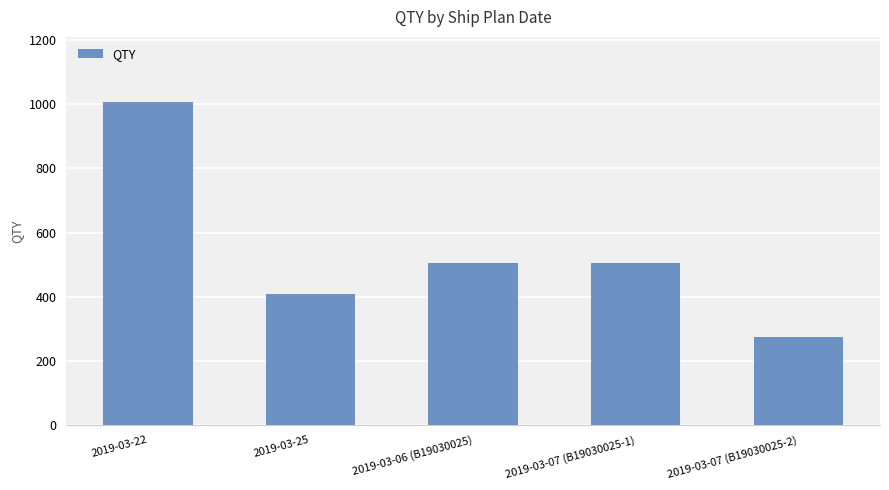

What is the label of the 3rd bar from the left?

2019-03-06 (B19030025)